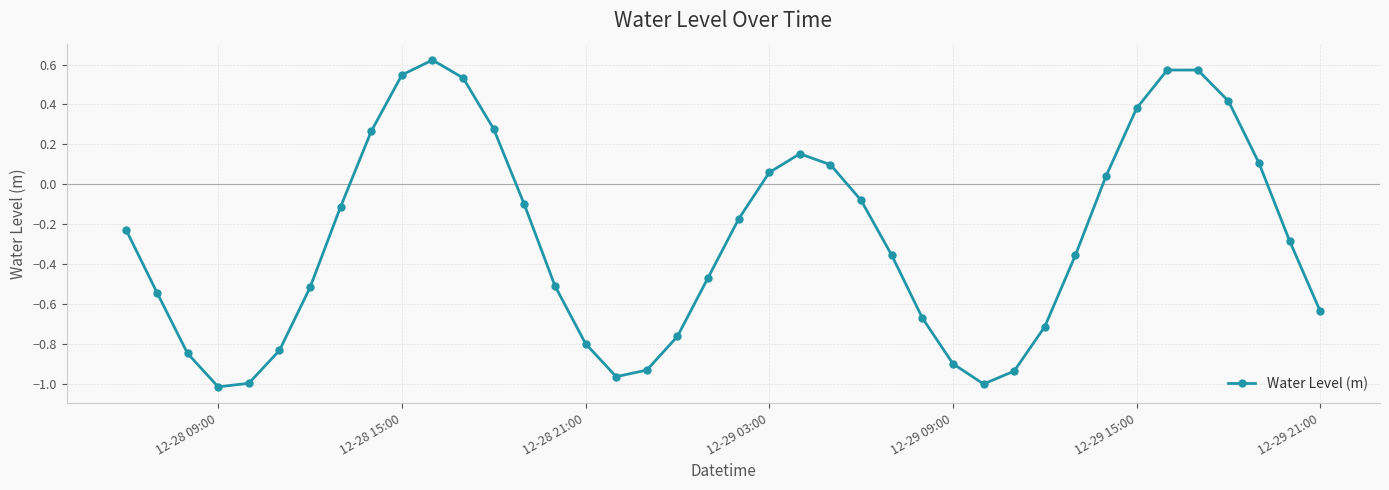

How many interior local peaks (higher than both neighbors) does the data have?

3